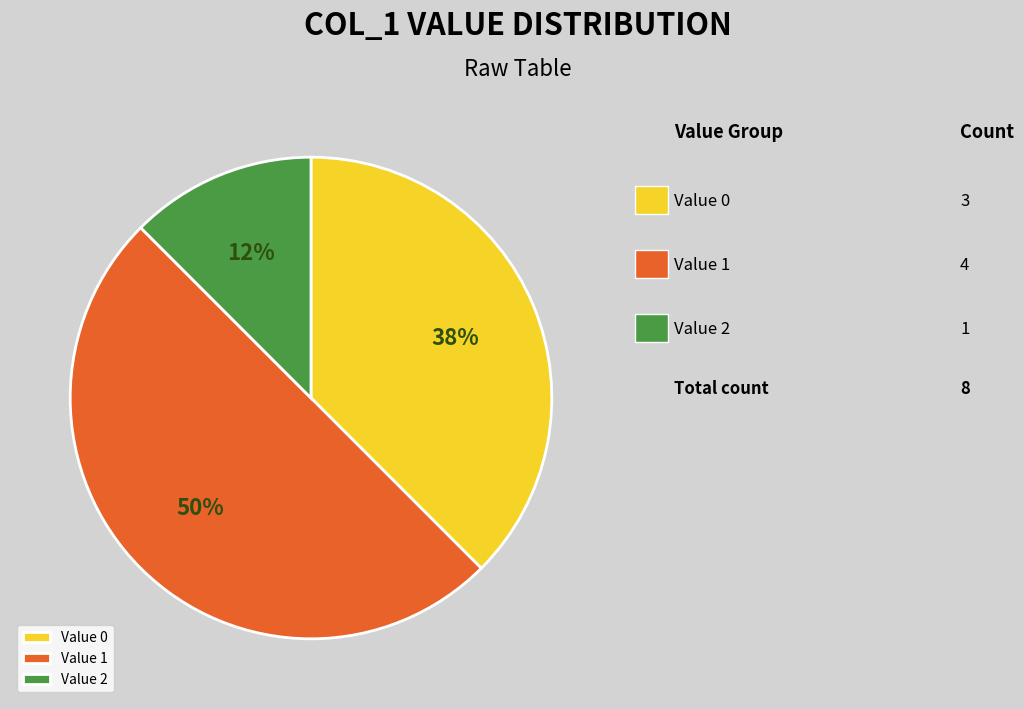

Is it true that Value 2 is 12% of the pie?

True